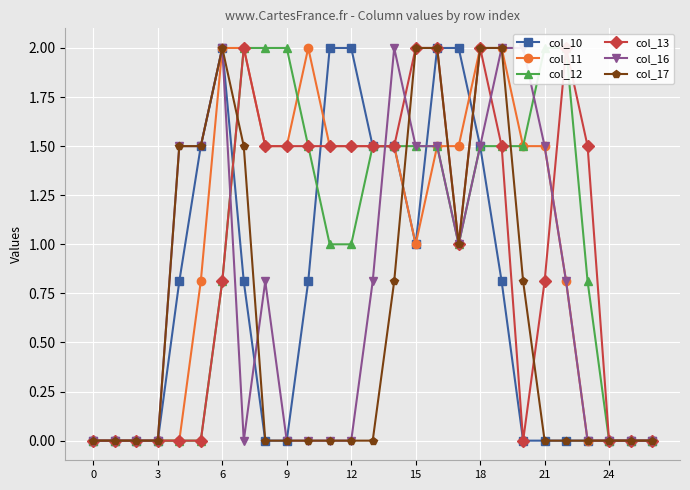

What is the average value of the col_17 series?

0.6